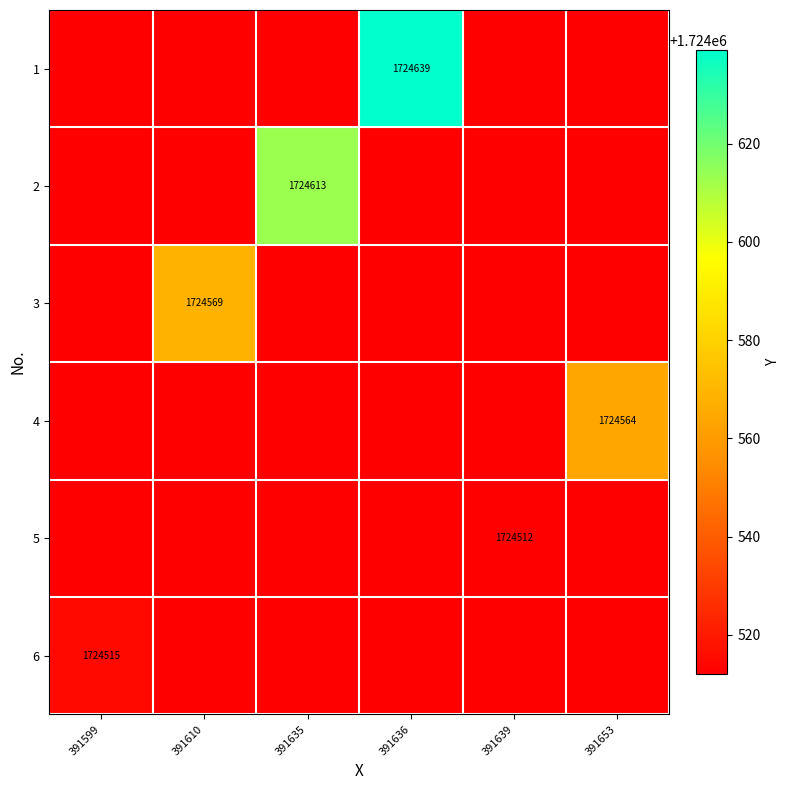

The value of 3 at 391610 is 2447902. True or false?

False